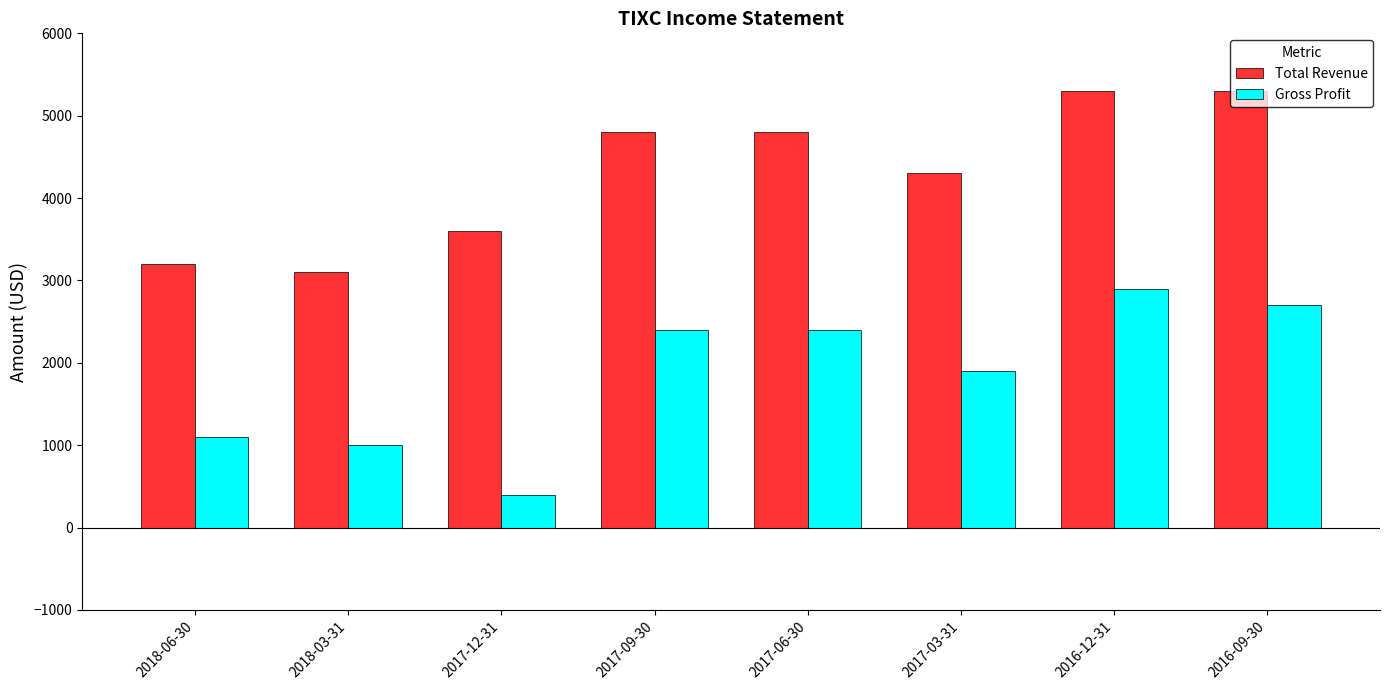

What is the label of the 3rd bar from the right?

2017-03-31